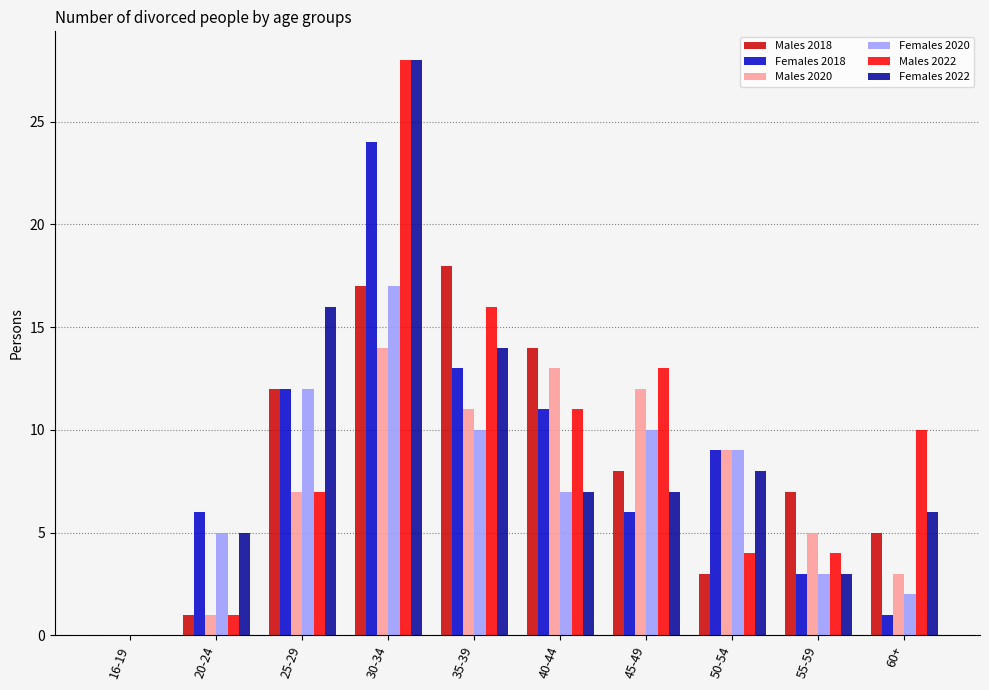

Is the value of Males 2022 at 30-34 greater than the value of Females 2018 at 16-19?

Yes